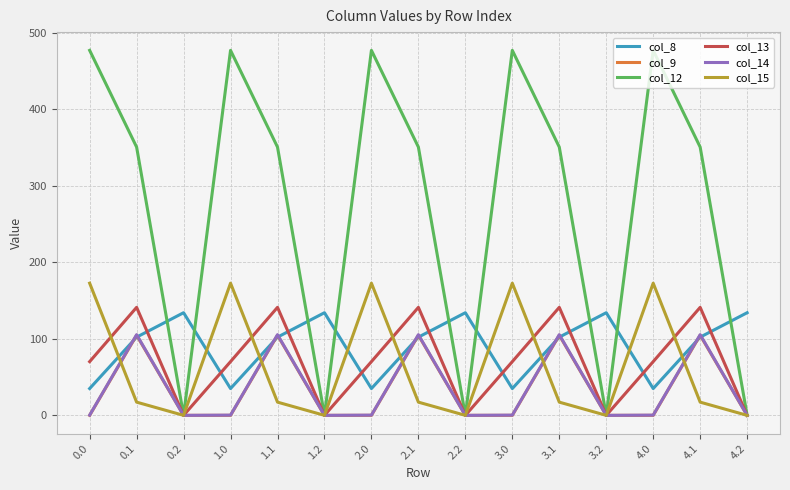

What is the average value of the col_12 series?

276.0